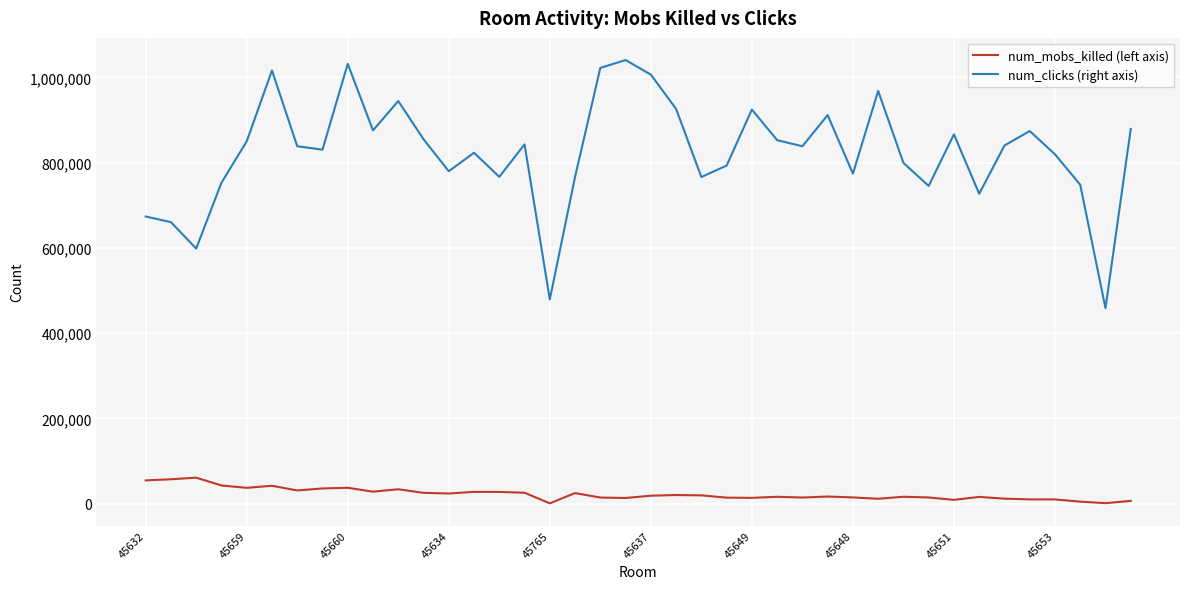

What is the maximum value shown in the chart?

1040938